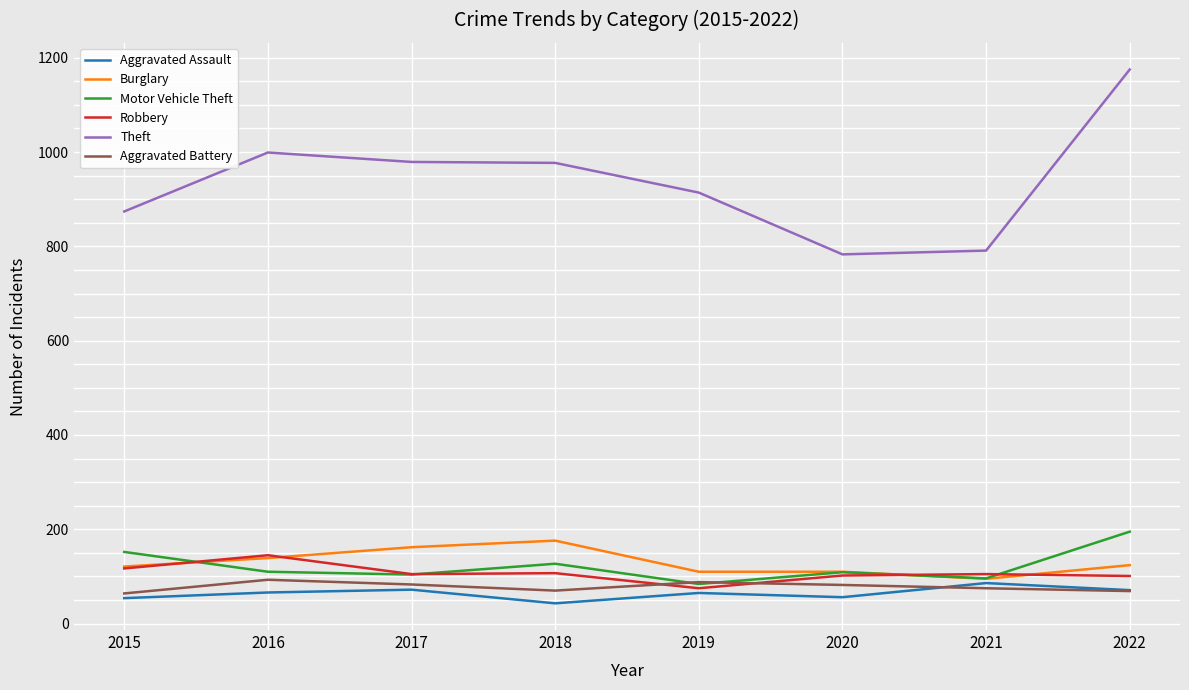

What is the sum of all Motor Vehicle Theft values?

977